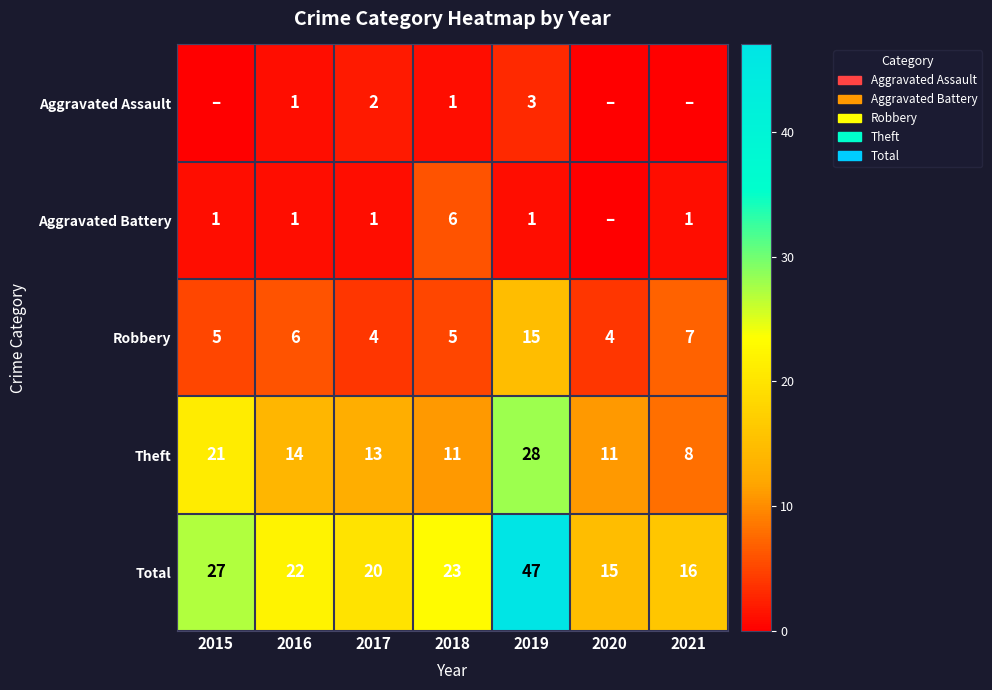

Is the value of Aggravated Assault at 2016 greater than the value of Robbery at 2021?

No